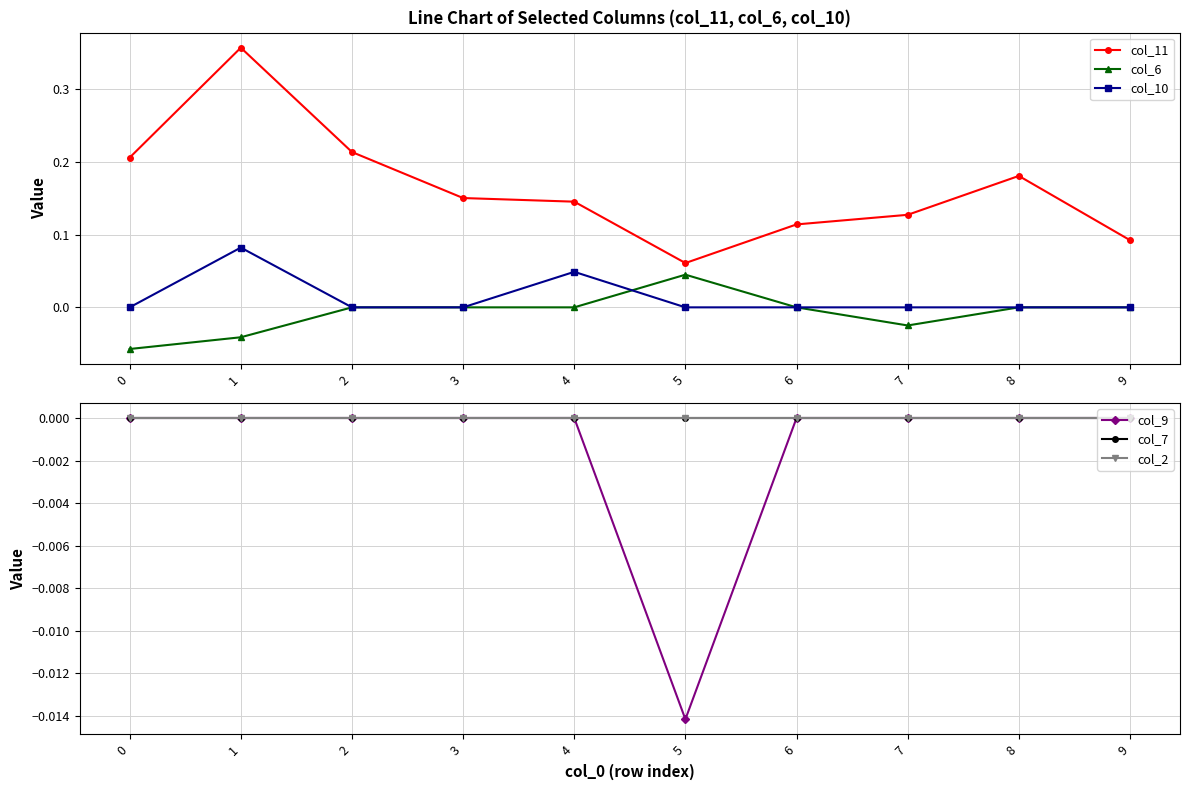

How many series are shown in this chart?

6